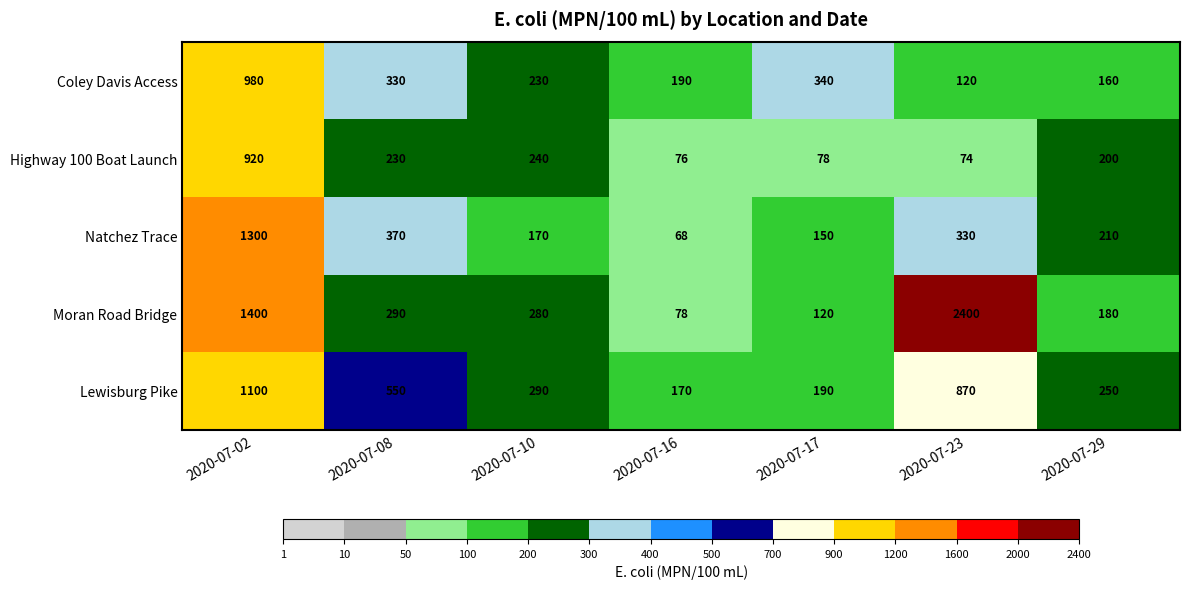

What is the difference between the maximum and minimum values in the Lewisburg Pike series?

930